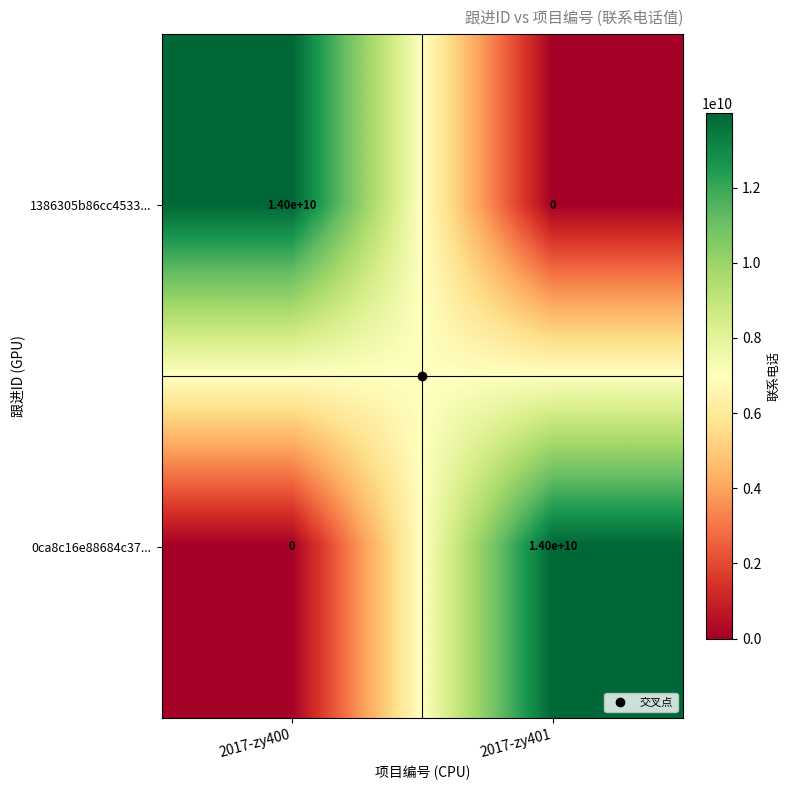

Rank the series at 2017-zy401 from highest to lowest value.

0ca8c16e88684c37..., 1386305b86cc4533...